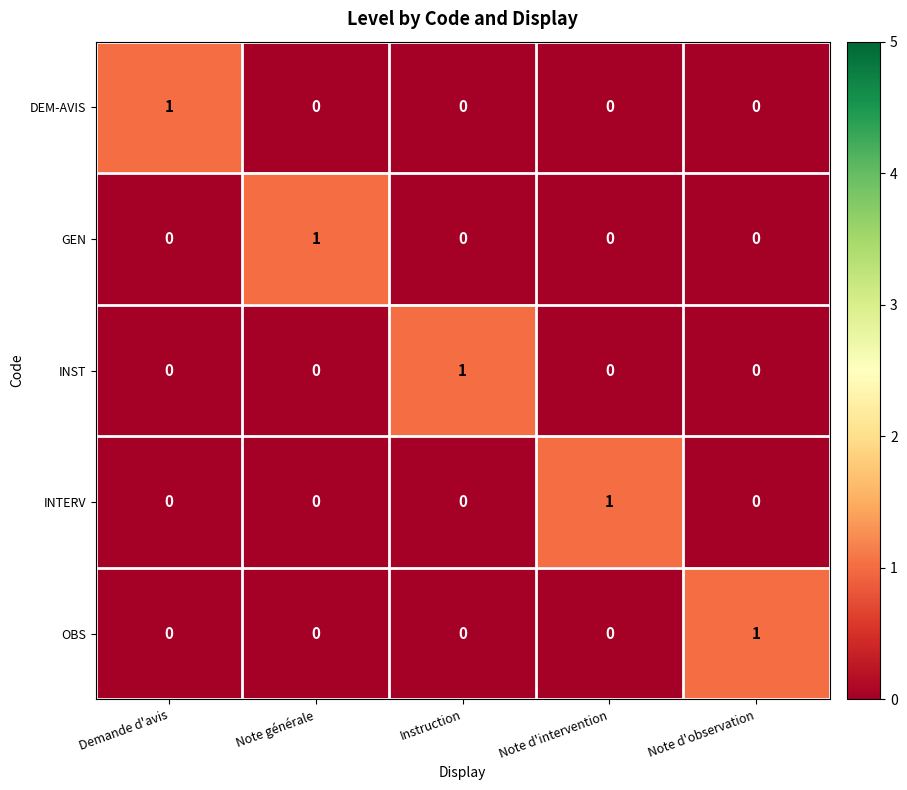

True or false: OBS has a value of 0 at Note générale.

True